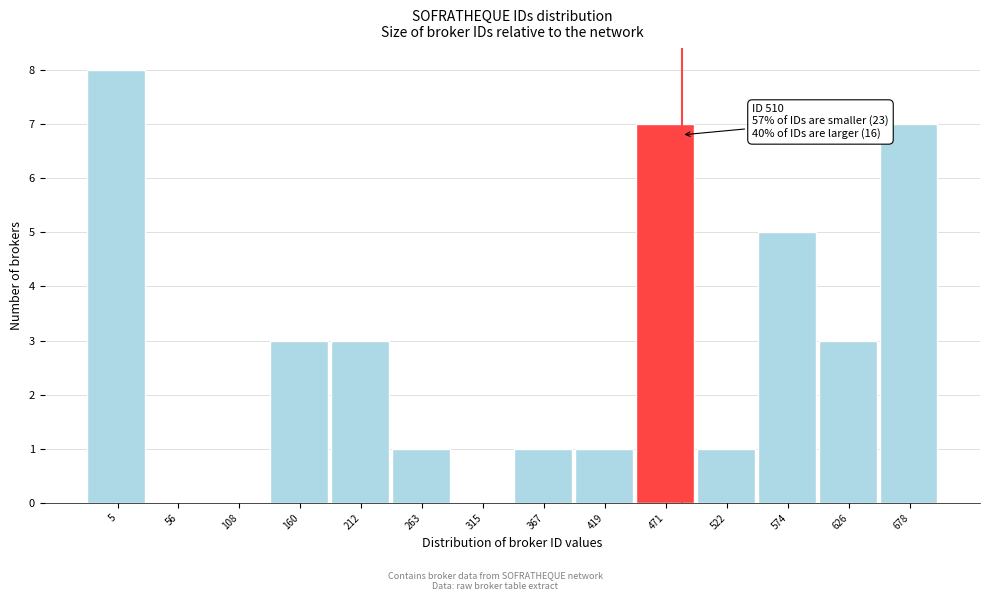

Reading left to right, extract all data points from this chart.

5=8	56=0	108=0	160=3	212=3	263=1	315=0	367=1	419=1	471=7	522=1	574=5	626=3	678=7